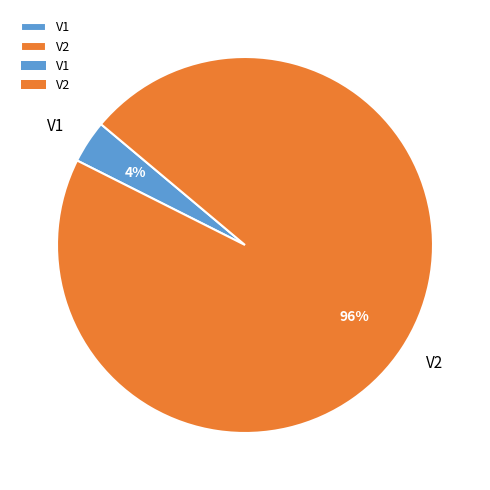

What percentage is the V1 slice, to the nearest percent?

4%